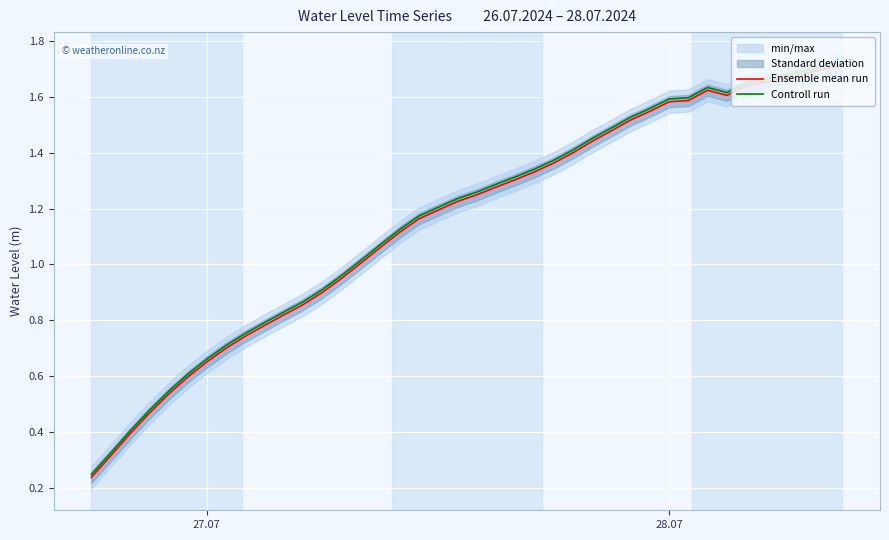

Is the value of Ensemble mean run at 11 greater than the value of Controll run at 28?

No